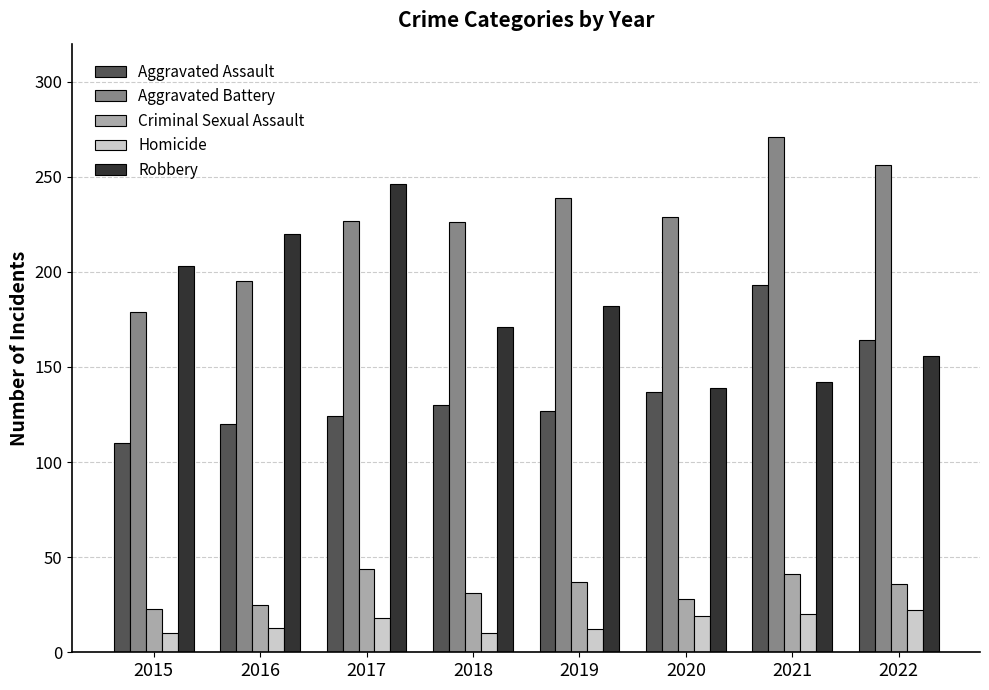

How many series are shown in this chart?

5